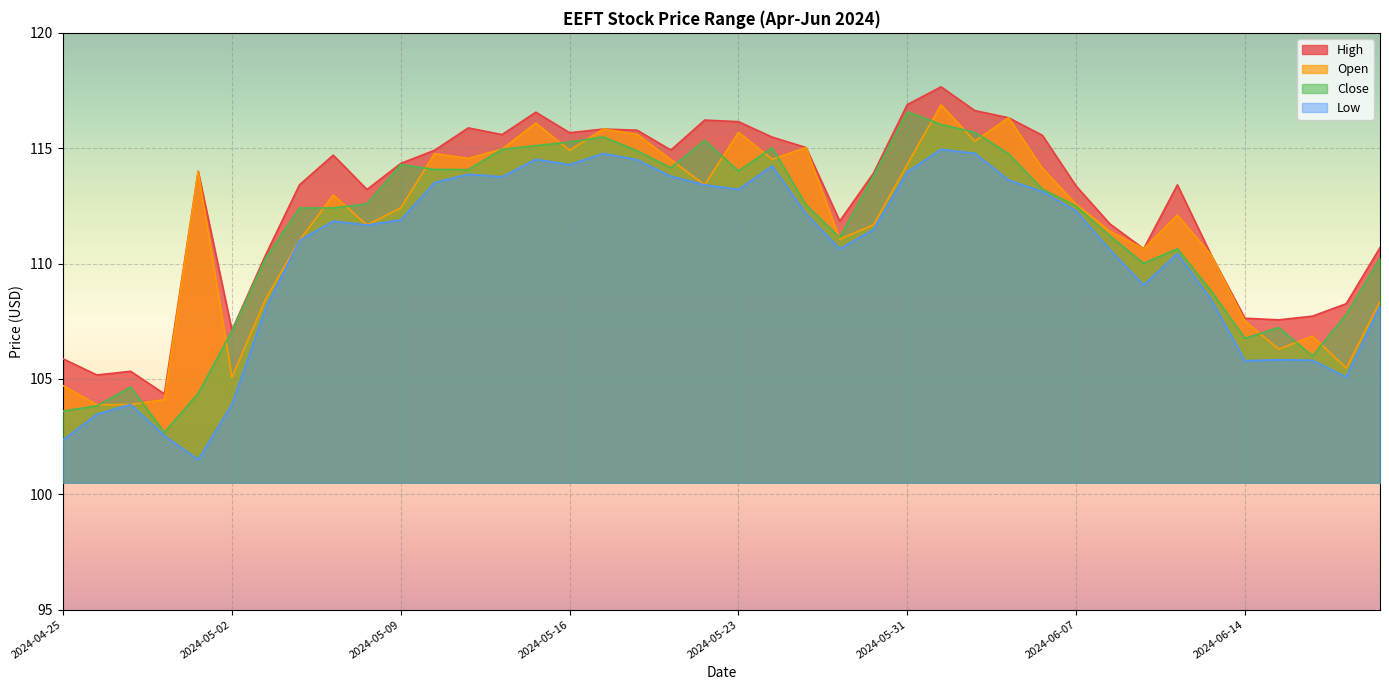

What is the label of the 40th point from the right?

2024-04-25